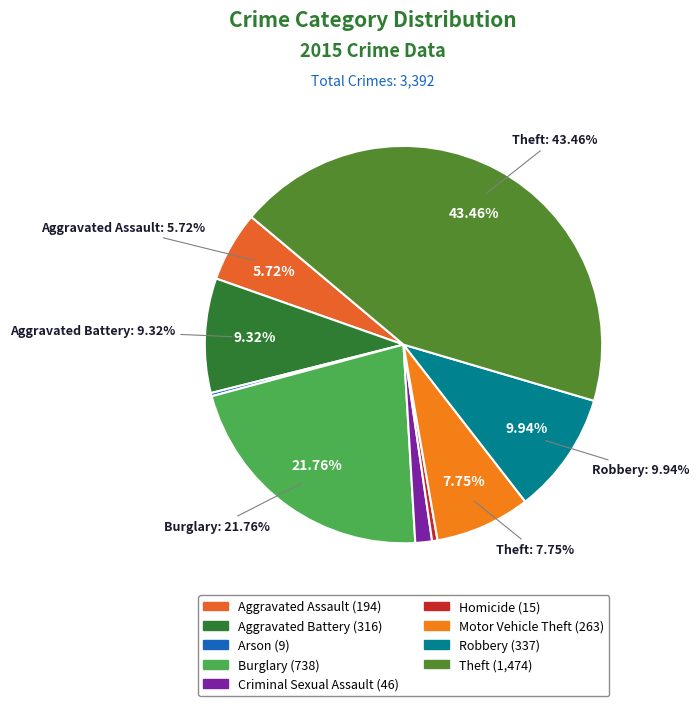

Count the number of slices in the pie.

9